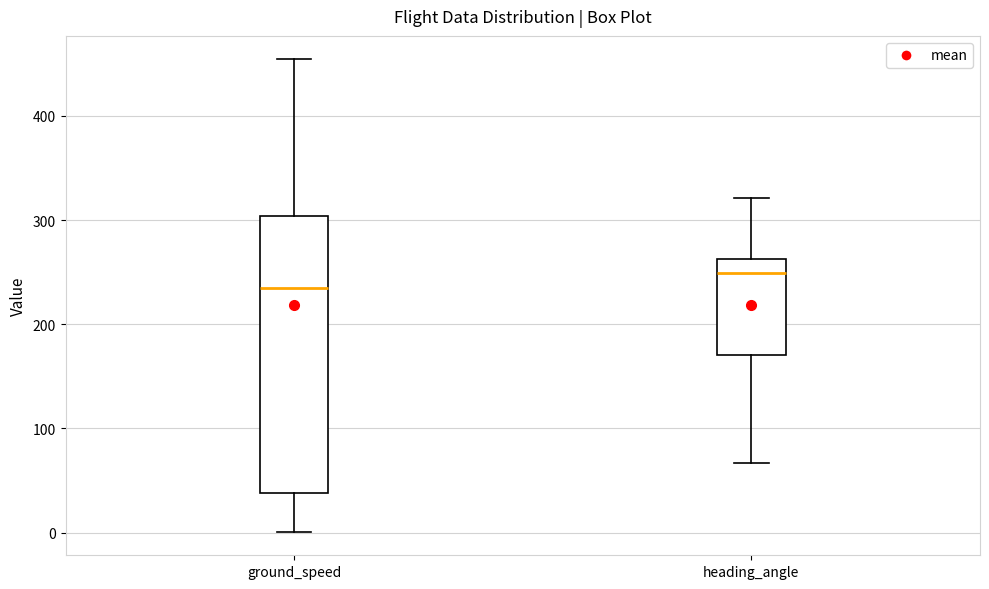

Reading left to right, read every box against the y-axis: the position of its median line, the range the box covers, and the ends of its whiskers. The values are not printed on the chart, so give them approximately, as read against the axis.

ground_speed: median 240, box 40 to 300, whiskers 0 to 450
heading_angle: median 250, box 170 to 260, whiskers 70 to 320